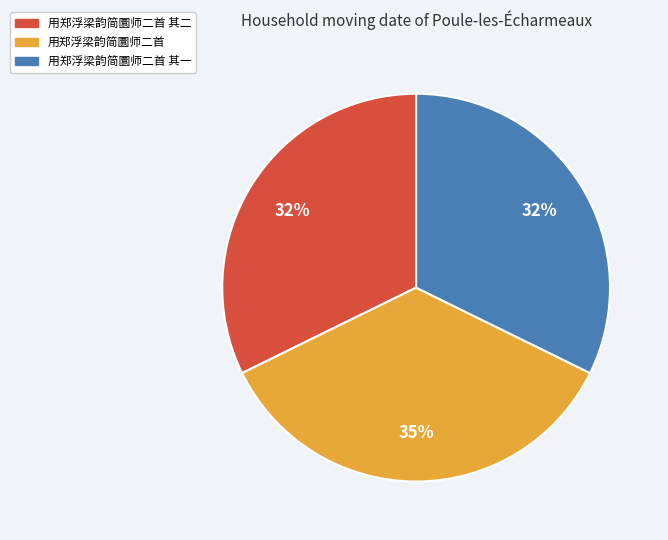

Is there a majority slice in this chart?

No